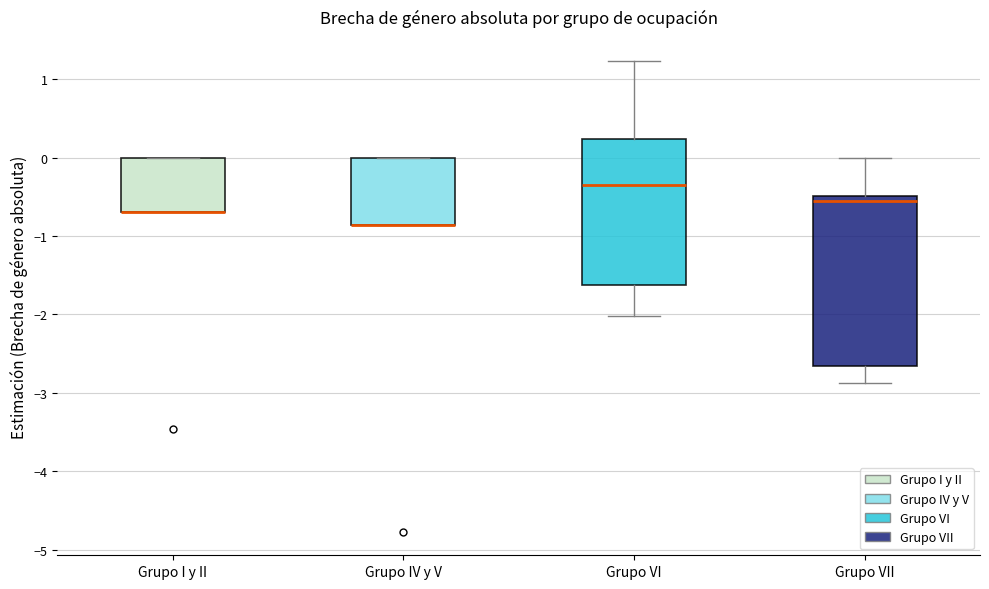

Where is the lower edge of the box for Grupo I y II on the y-axis? The values are not printed on the chart, so give them approximately, as read against the axis.

-0.7